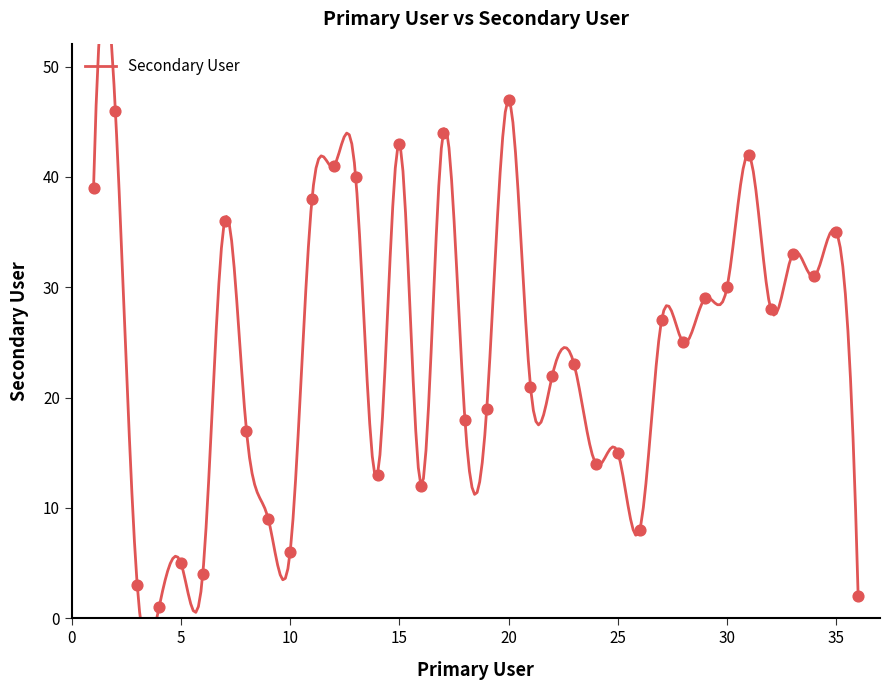

Approximately how many times larger is the value at 5 compared to 15?

0.1